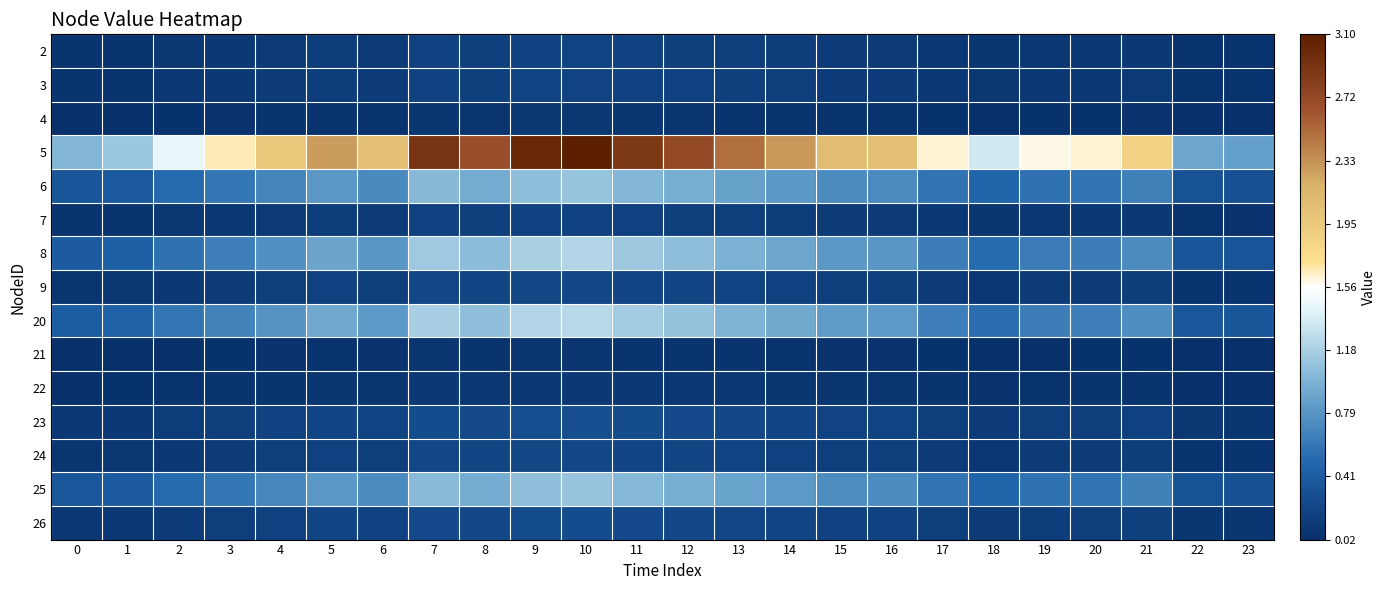

Reading left to right, what are all the values shown in this chart?

2: 0=0.1	1=0.1	2=0.1	3=0.1	4=0.1	5=0.1	6=0.1	7=0.2	8=0.2	9=0.2	10=0.2	11=0.2	12=0.2	13=0.1	14=0.1	15=0.1	16=0.1	17=0.1	18=0.1	19=0.1	20=0.1	21=0.1	22=0.1	23=0.1
3: 0=0.1	1=0.1	2=0.1	3=0.1	4=0.1	5=0.1	6=0.1	7=0.2	8=0.2	9=0.2	10=0.2	11=0.2	12=0.2	13=0.2	14=0.1	15=0.1	16=0.1	17=0.1	18=0.1	19=0.1	20=0.1	21=0.1	22=0.1	23=0.1
4: 0=0.0	1=0.0	2=0.0	3=0.0	4=0.1	5=0.1	6=0.1	7=0.1	8=0.1	9=0.1	10=0.1	11=0.1	12=0.1	13=0.1	14=0.1	15=0.1	16=0.1	17=0.0	18=0.0	19=0.0	20=0.0	21=0.1	22=0.0	23=0.0
5: 0=1.0	1=1.1	2=1.4	3=1.7	4=2.0	5=2.3	6=2.0	7=2.9	8=2.7	9=3.0	10=3.1	11=2.9	12=2.7	13=2.5	14=2.3	15=2.1	16=2.0	17=1.6	18=1.3	19=1.6	20=1.6	21=1.9	22=0.9	23=0.9
6: 0=0.4	1=0.4	2=0.5	3=0.6	4=0.7	5=0.8	6=0.7	7=1.0	8=0.9	9=1.1	10=1.1	11=1.0	12=1.0	13=0.9	14=0.8	15=0.7	16=0.7	17=0.6	18=0.5	19=0.6	20=0.6	21=0.7	22=0.3	23=0.3
7: 0=0.1	1=0.1	2=0.1	3=0.1	4=0.1	5=0.1	6=0.1	7=0.2	8=0.2	9=0.2	10=0.2	11=0.2	12=0.2	13=0.1	14=0.1	15=0.1	16=0.1	17=0.1	18=0.1	19=0.1	20=0.1	21=0.1	22=0.1	23=0.0
8: 0=0.4	1=0.4	2=0.6	3=0.7	4=0.8	5=0.9	6=0.8	7=1.1	8=1.0	9=1.2	10=1.2	11=1.1	12=1.1	13=1.0	14=0.9	15=0.8	16=0.8	17=0.6	18=0.5	19=0.6	20=0.6	21=0.7	22=0.4	23=0.3
9: 0=0.1	1=0.1	2=0.1	3=0.1	4=0.1	5=0.2	6=0.1	7=0.2	8=0.2	9=0.2	10=0.2	11=0.2	12=0.2	13=0.2	14=0.2	15=0.2	16=0.1	17=0.1	18=0.1	19=0.1	20=0.1	21=0.1	22=0.1	23=0.1
20: 0=0.4	1=0.4	2=0.6	3=0.7	4=0.8	5=0.9	6=0.8	7=1.2	8=1.1	9=1.2	10=1.2	11=1.2	12=1.1	13=1.0	14=0.9	15=0.8	16=0.8	17=0.6	18=0.5	19=0.6	20=0.6	21=0.7	22=0.4	23=0.3
21: 0=0.0	1=0.0	2=0.0	3=0.0	4=0.0	5=0.1	6=0.0	7=0.1	8=0.1	9=0.1	10=0.1	11=0.1	12=0.1	13=0.1	14=0.1	15=0.0	16=0.0	17=0.0	18=0.0	19=0.0	20=0.0	21=0.0	22=0.0	23=0.0
22: 0=0.0	1=0.0	2=0.1	3=0.1	4=0.1	5=0.1	6=0.1	7=0.1	8=0.1	9=0.1	10=0.1	11=0.1	12=0.1	13=0.1	14=0.1	15=0.1	16=0.1	17=0.1	18=0.0	19=0.1	20=0.1	21=0.1	22=0.0	23=0.0
23: 0=0.1	1=0.1	2=0.1	3=0.2	4=0.2	5=0.2	6=0.2	7=0.3	8=0.2	9=0.3	10=0.3	11=0.3	12=0.2	13=0.2	14=0.2	15=0.2	16=0.2	17=0.1	18=0.1	19=0.1	20=0.1	21=0.2	22=0.1	23=0.1
24: 0=0.1	1=0.1	2=0.1	3=0.1	4=0.1	5=0.2	6=0.1	7=0.2	8=0.2	9=0.2	10=0.2	11=0.2	12=0.2	13=0.2	14=0.2	15=0.2	16=0.1	17=0.1	18=0.1	19=0.1	20=0.1	21=0.1	22=0.1	23=0.1
25: 0=0.4	1=0.4	2=0.5	3=0.6	4=0.7	5=0.8	6=0.7	7=1.0	8=0.9	9=1.1	10=1.1	11=1.0	12=1.0	13=0.9	14=0.8	15=0.7	16=0.7	17=0.6	18=0.5	19=0.6	20=0.6	21=0.7	22=0.3	23=0.3
26: 0=0.1	1=0.1	2=0.1	3=0.1	4=0.2	5=0.2	6=0.2	7=0.3	8=0.2	9=0.3	10=0.3	11=0.2	12=0.2	13=0.2	14=0.2	15=0.2	16=0.2	17=0.1	18=0.1	19=0.1	20=0.1	21=0.2	22=0.1	23=0.1